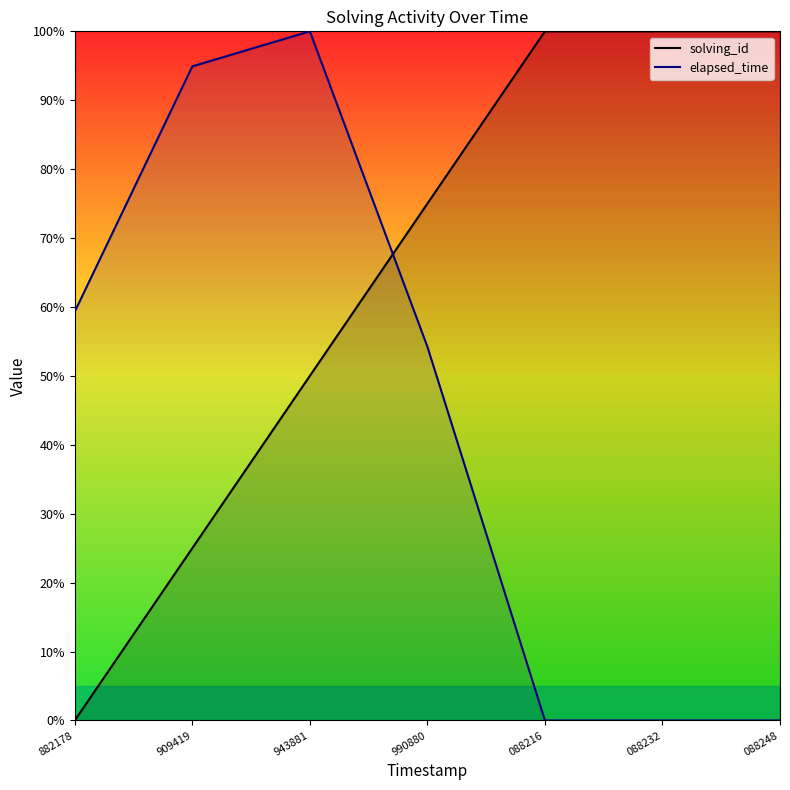

Which series has the largest range (max minus min)?

solving_id